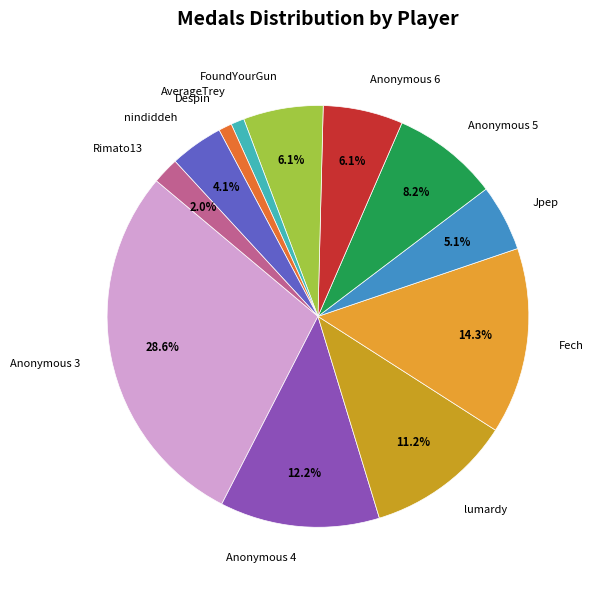

What percentage is NOT represented by Jpep?

94.9%